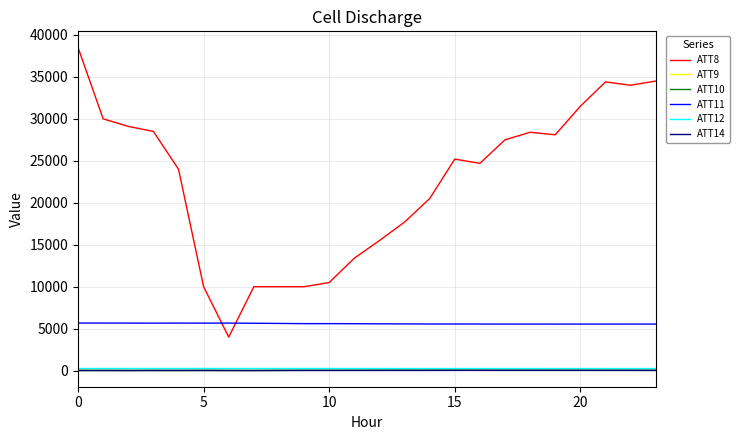

What is the greatest value displayed?

38500.0